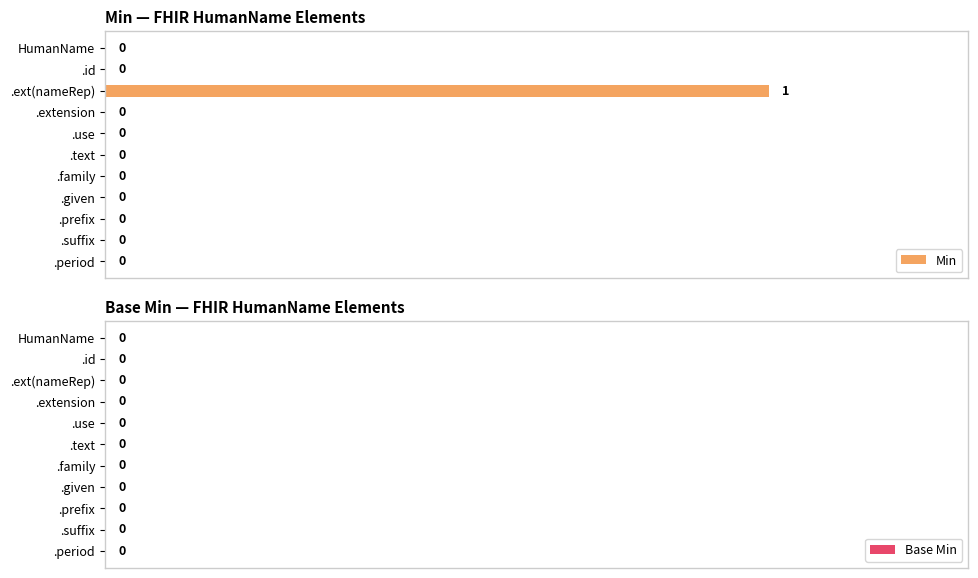

The chart shows a value of 0 at .prefix. True or false?

True